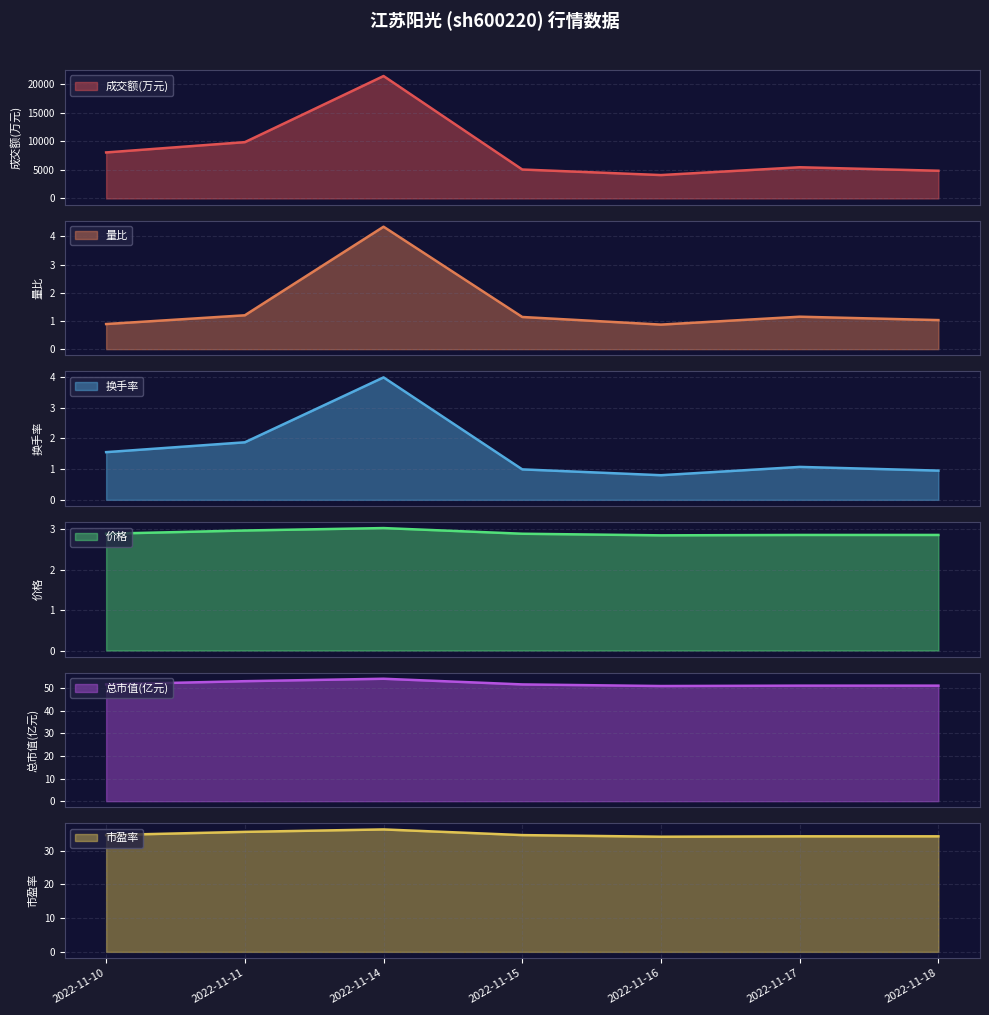

What is the difference between the 换手率 values at 2022-11-14 and 2022-11-18?

3.0